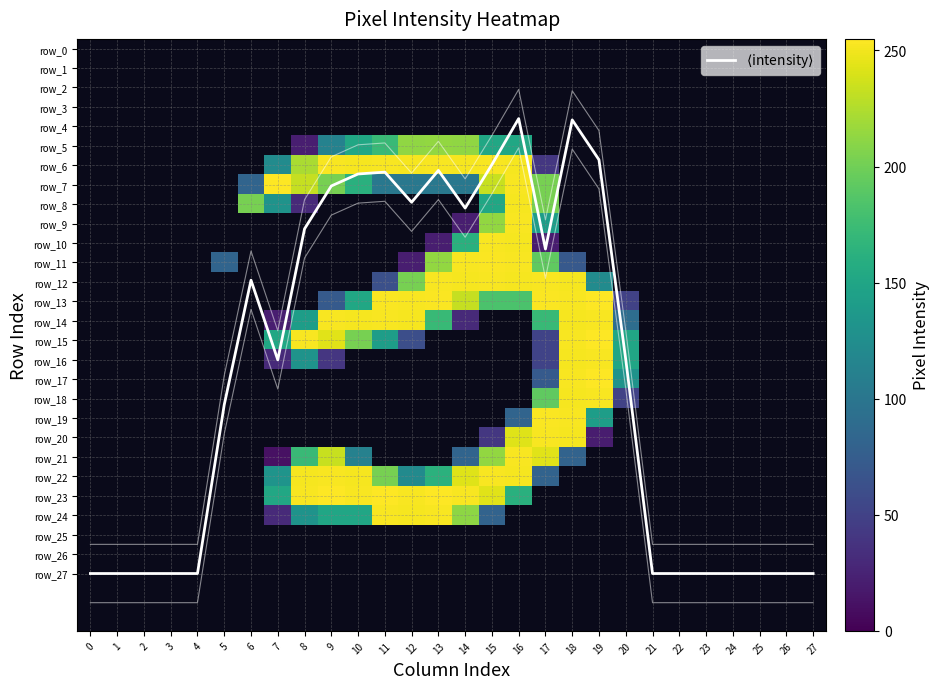

List the labels in order of row_1 value, largest first.

0, 1, 2, 3, 4, 5, 6, 7, 8, 9, 10, 11, 12, 13, 14, 15, 16, 17, 18, 19, 20, 21, 22, 23, 24, 25, 26, 27